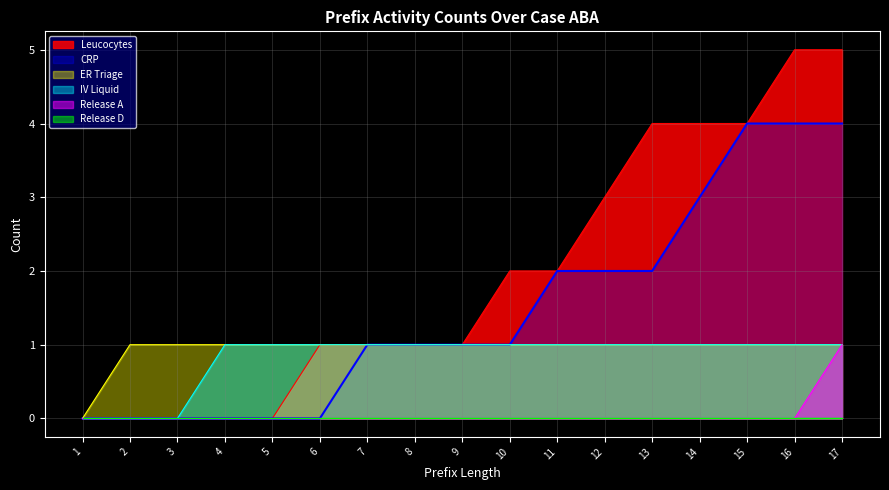

Which series has the largest range (max minus min)?

Leucocytes